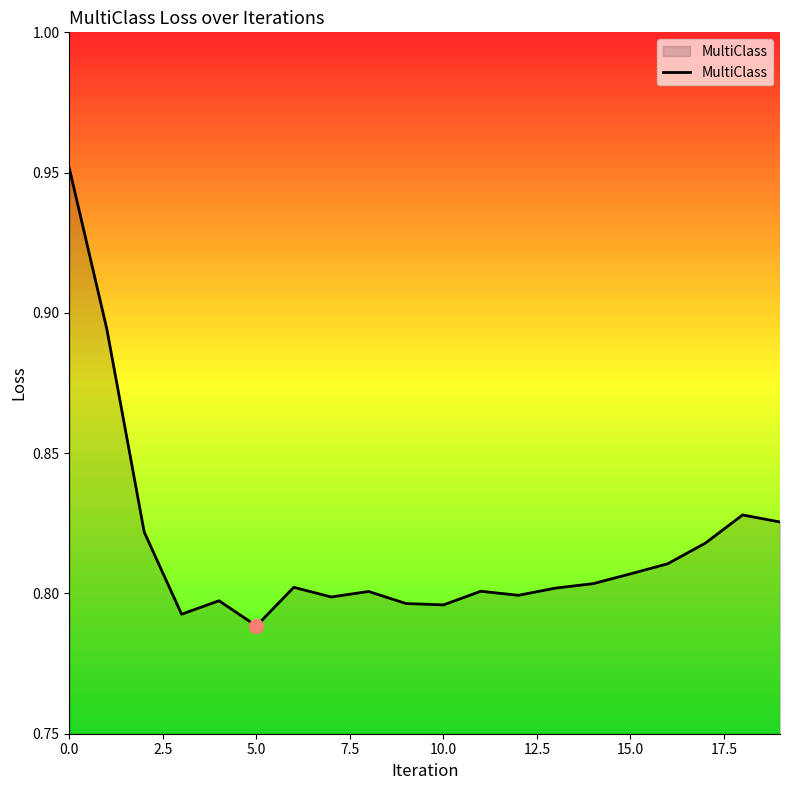

How many lines are shown in the chart?

1